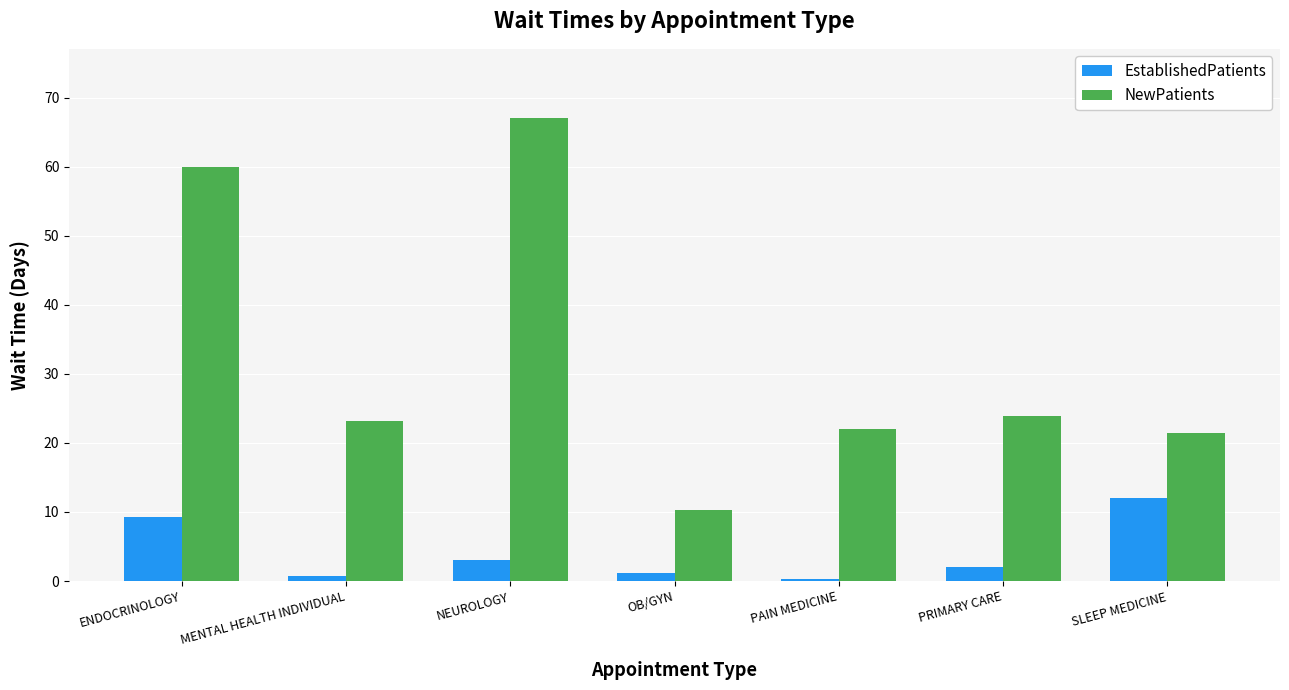

List the series in order of their overall mean, lowest first.

EstablishedPatients, NewPatients